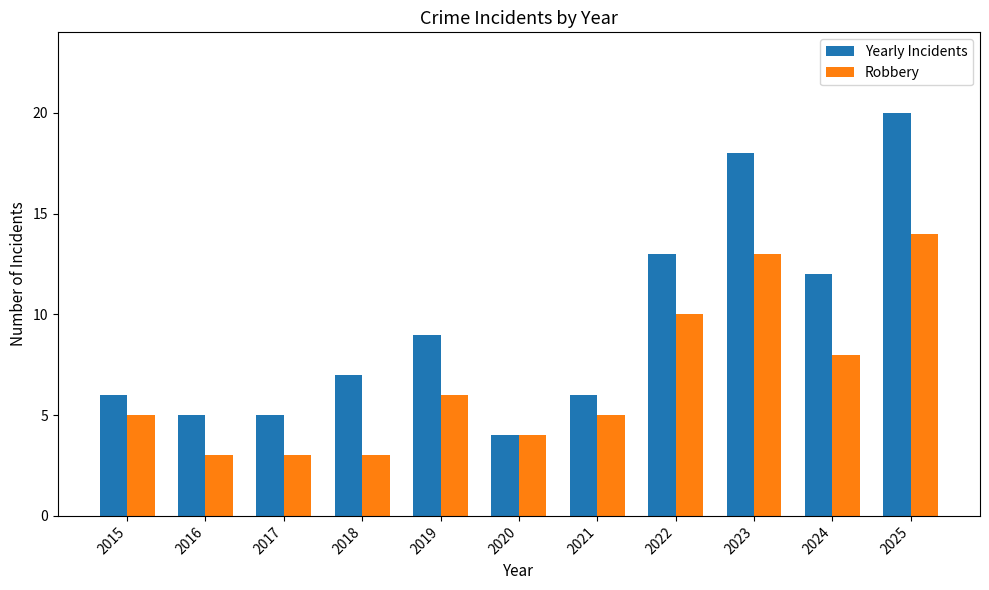

What are all the series names shown in the legend?

Yearly Incidents, Robbery